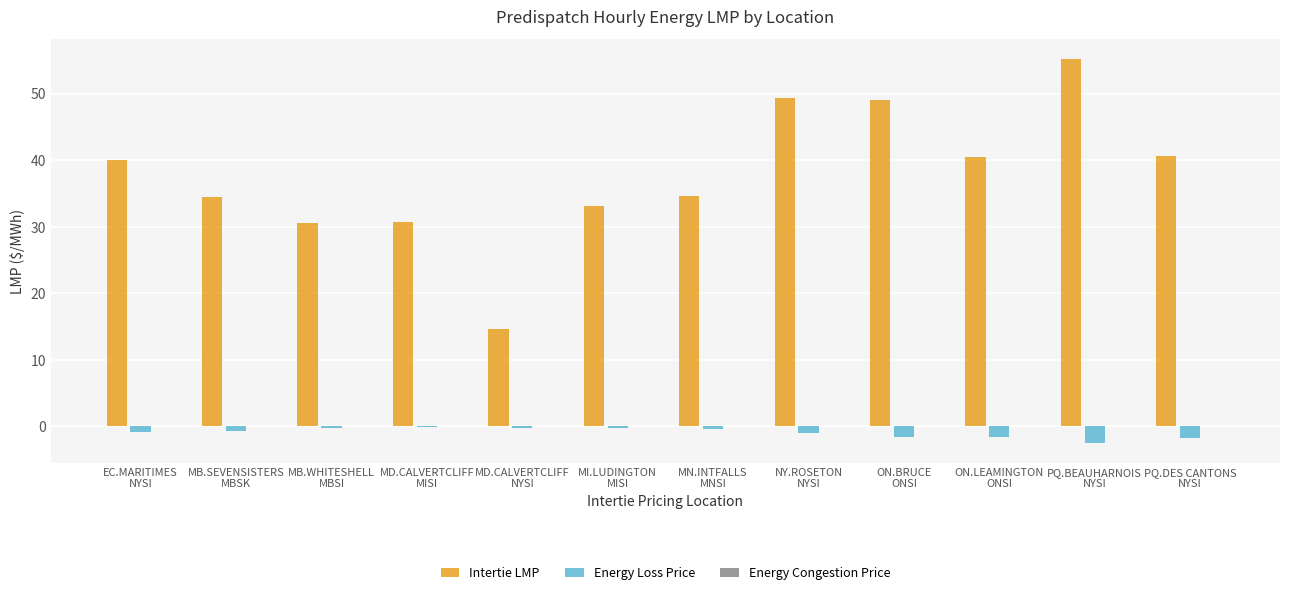

Which series has the largest total across all categories?

Intertie LMP